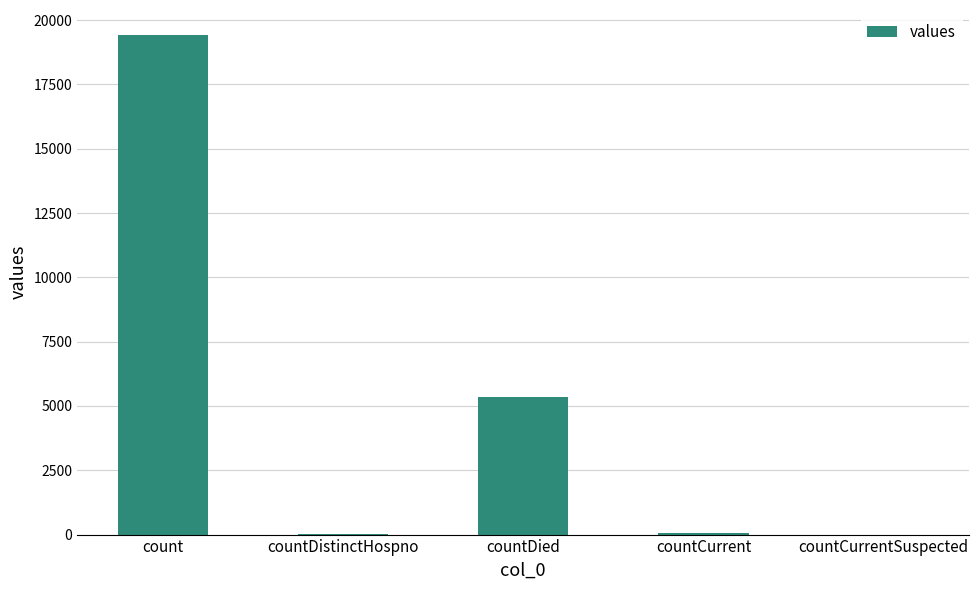

The chart shows a value of 19420 at count. True or false?

True